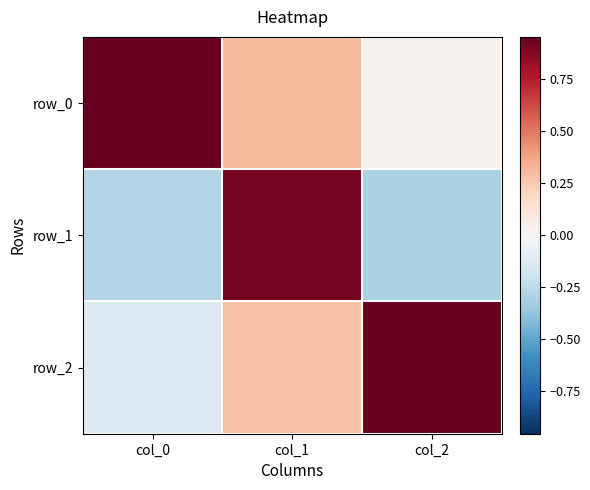

What is the difference between the highest and lowest values at col_0?

1.2